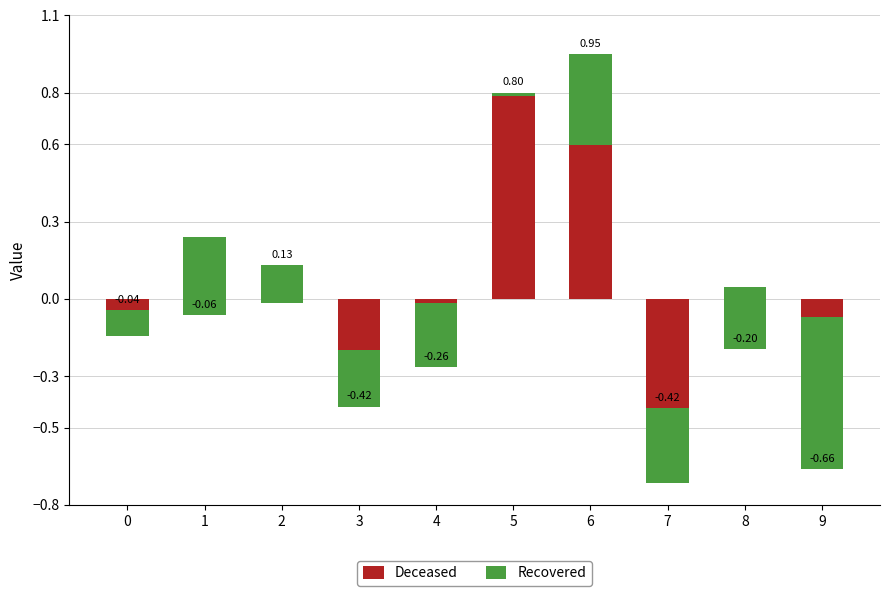

How many data points does each series have?

10